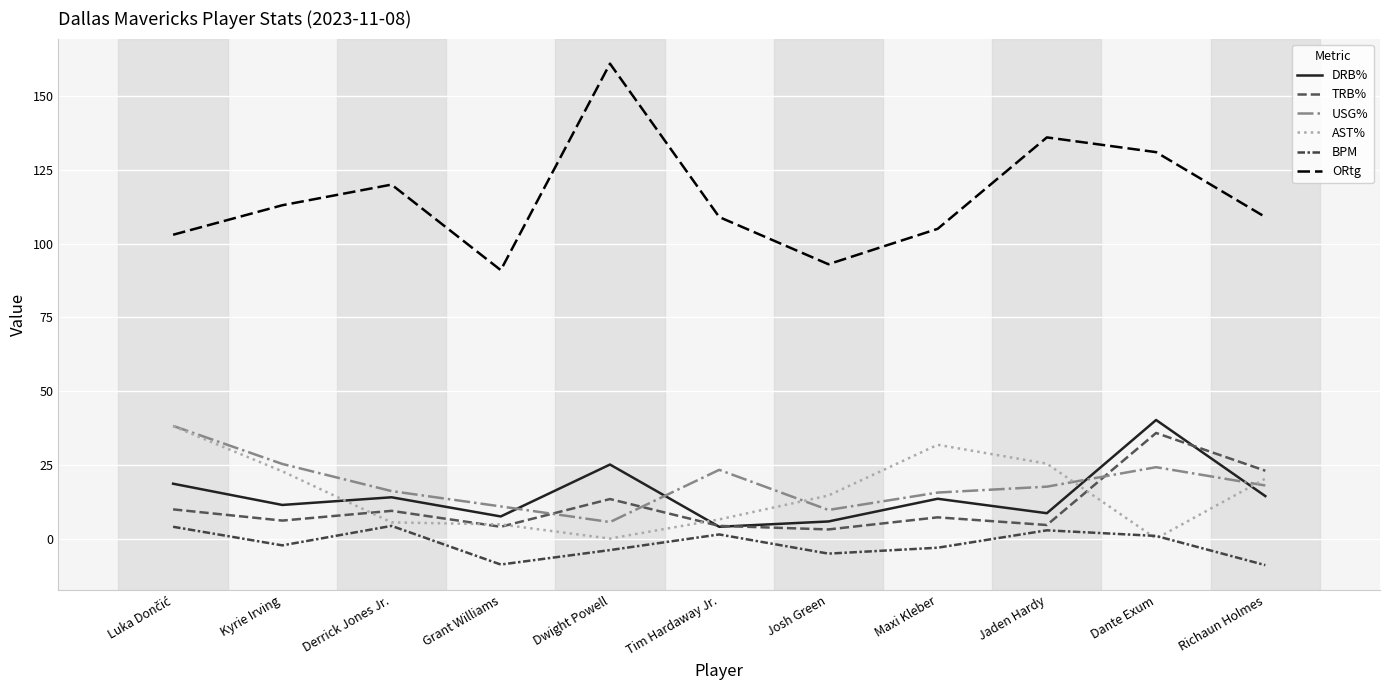

The value of BPM at Richaun Holmes is -12.2. True or false?

False